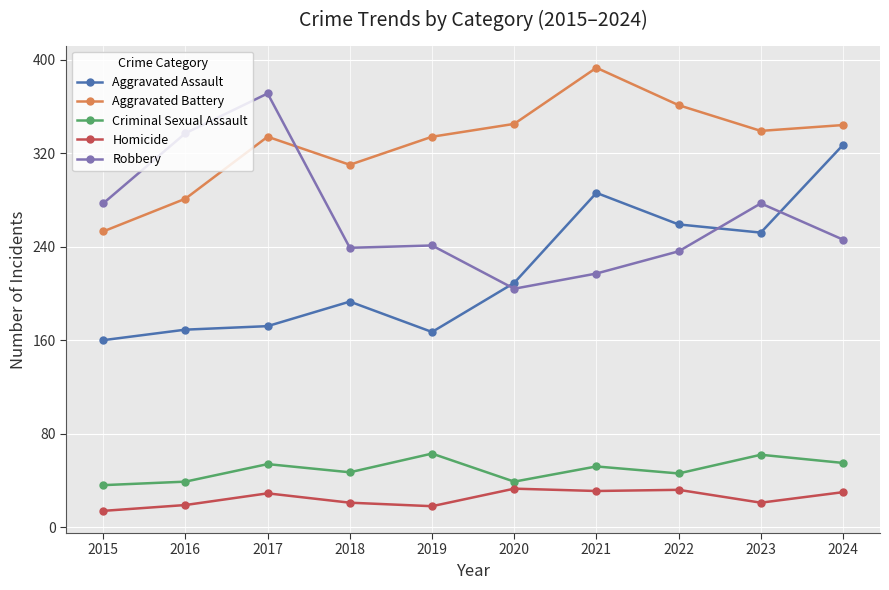

How many series are shown in this chart?

5